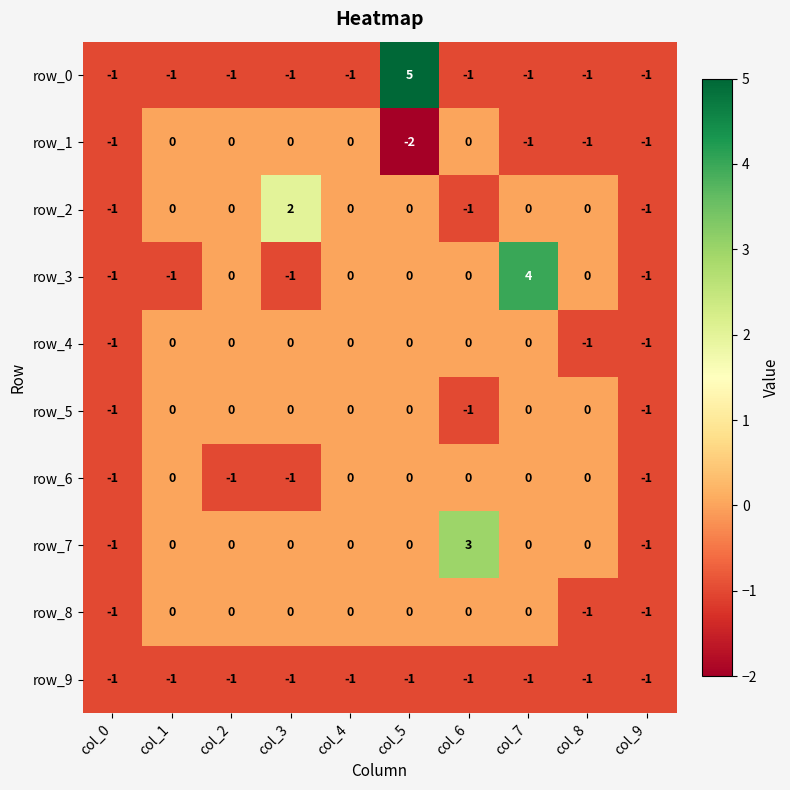

How many data points in row_0 are above -1?

1